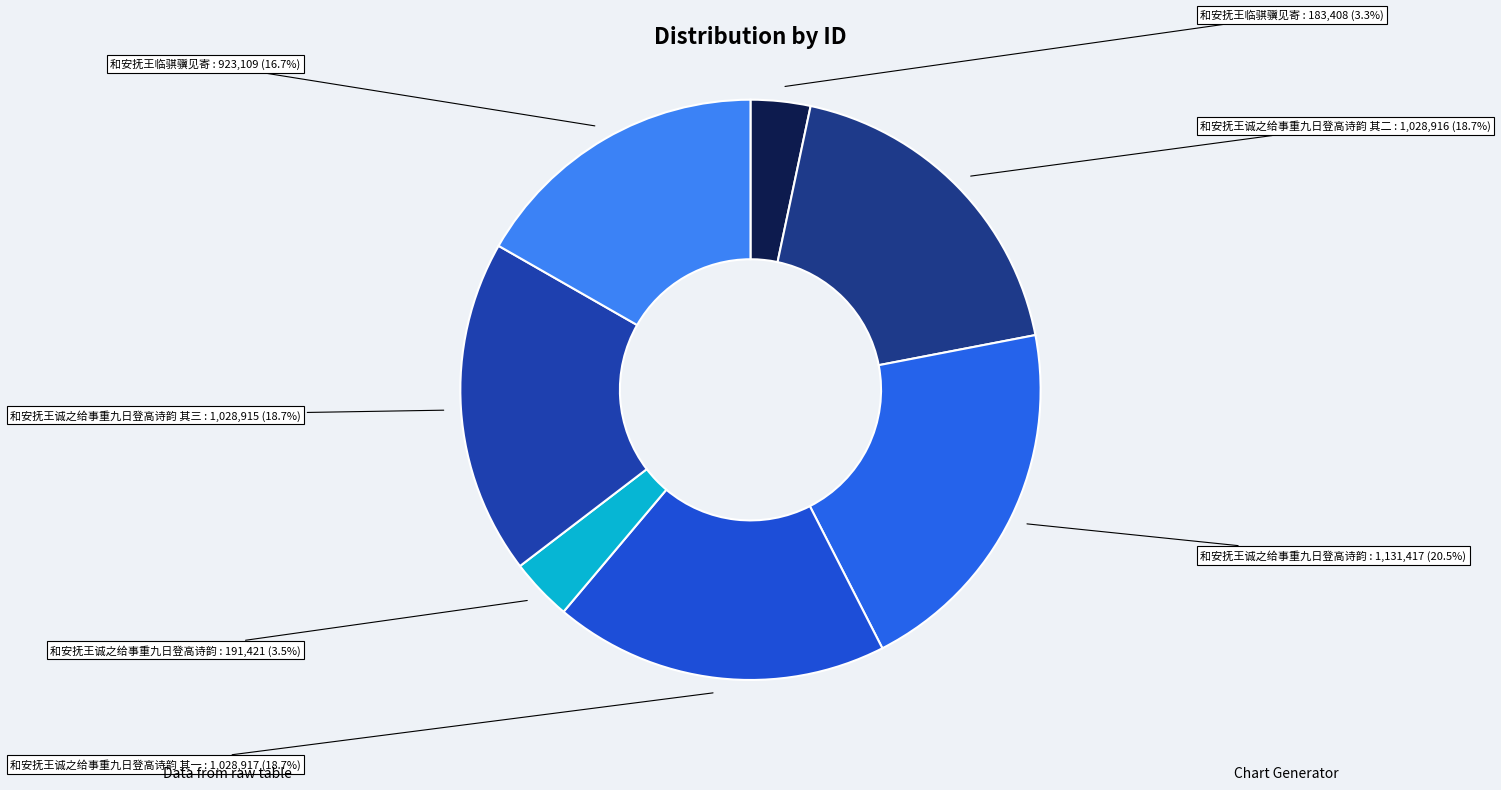

Count the number of slices in the pie.

7